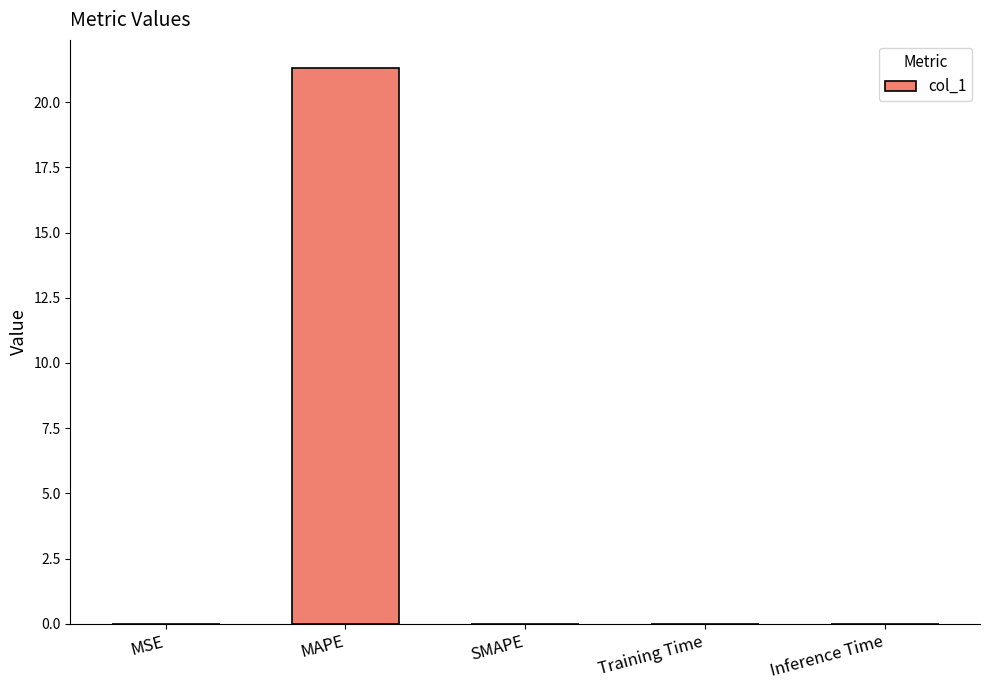

What is the sum of all values?

21.3